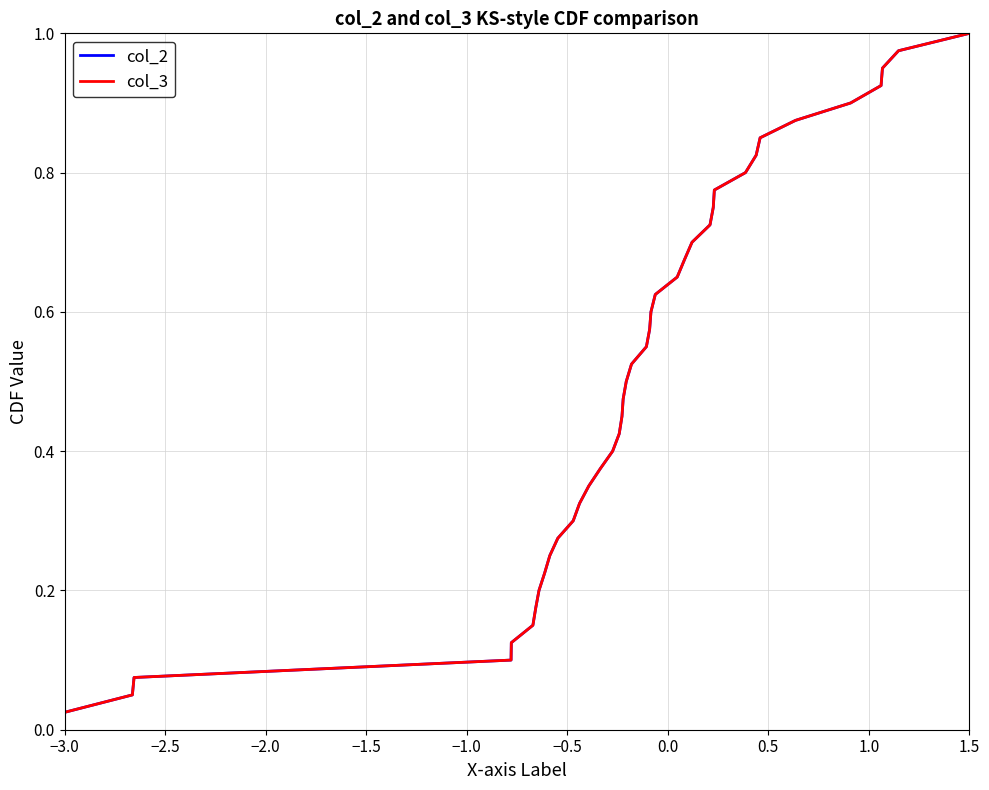

Is it true that col_2 equals 0.0 at −3.0?

False